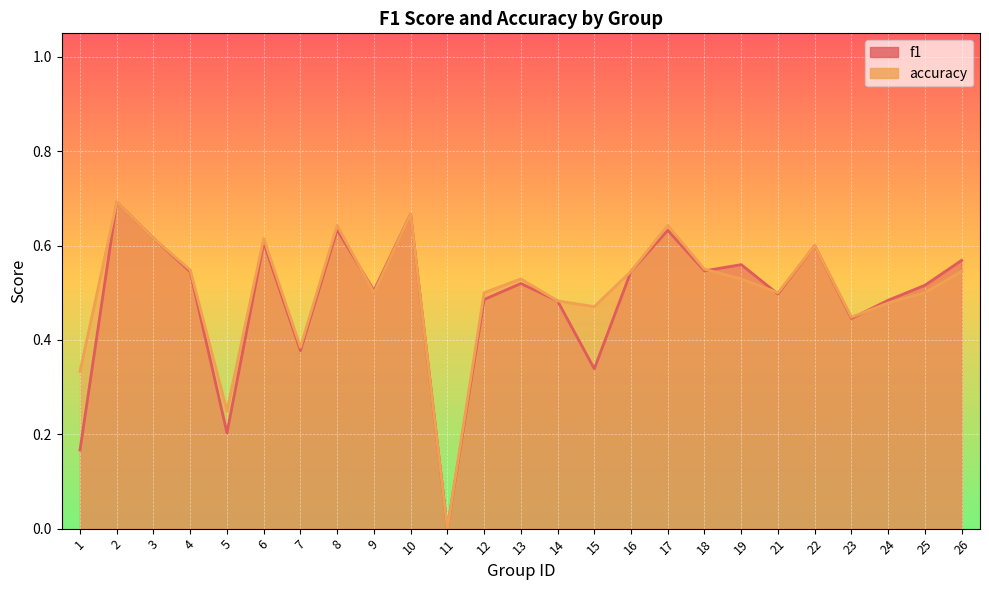

Is it true that accuracy equals 0.6 at 18?

True